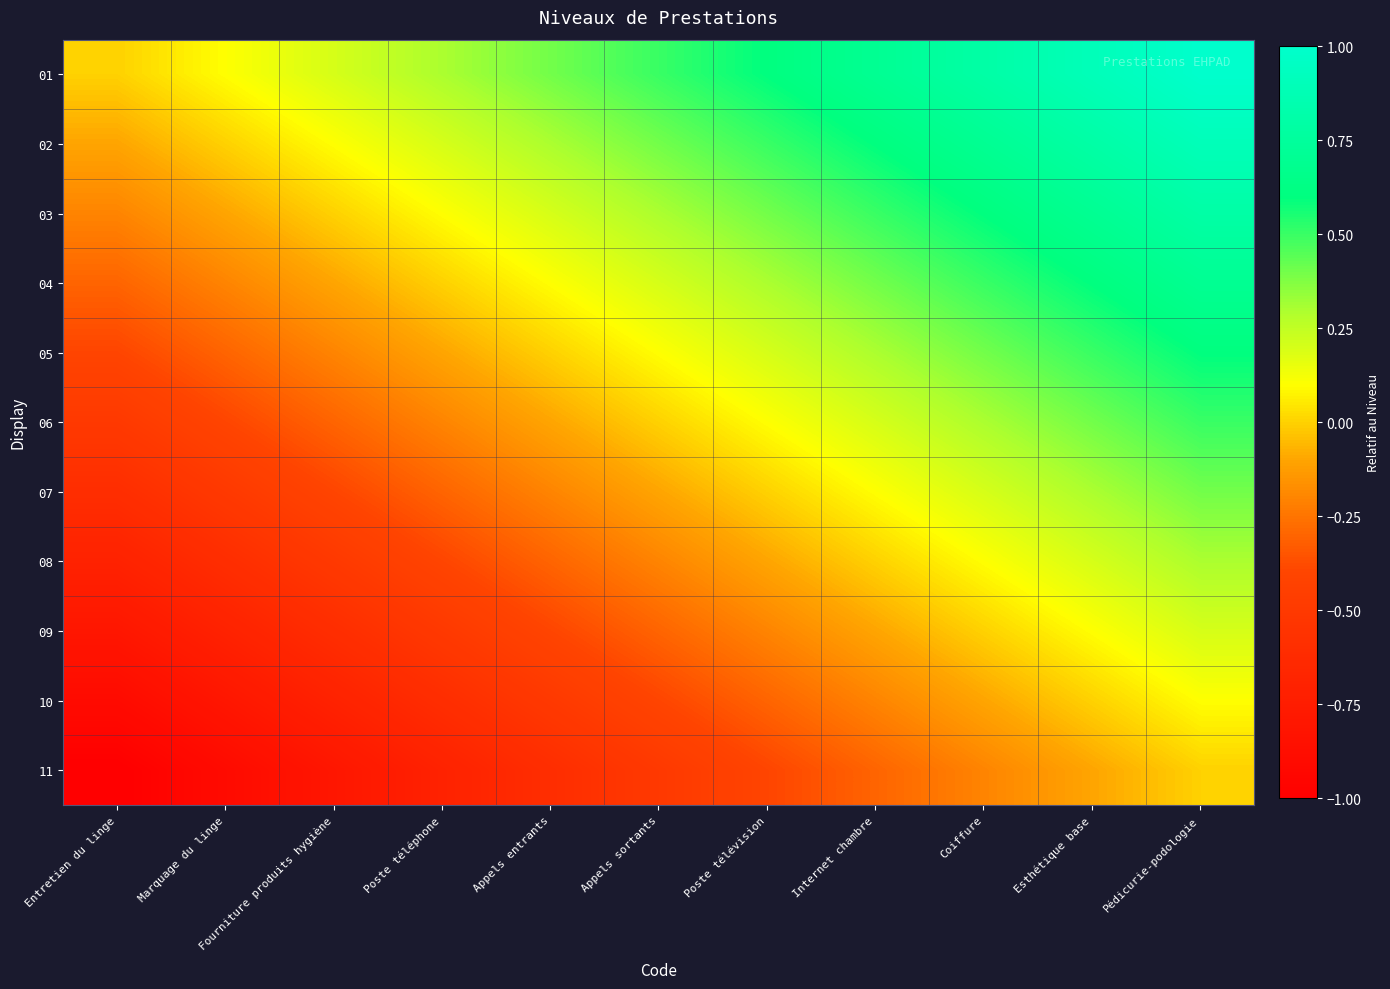

What is the total value across all series at Marquage du linge?

-4.4